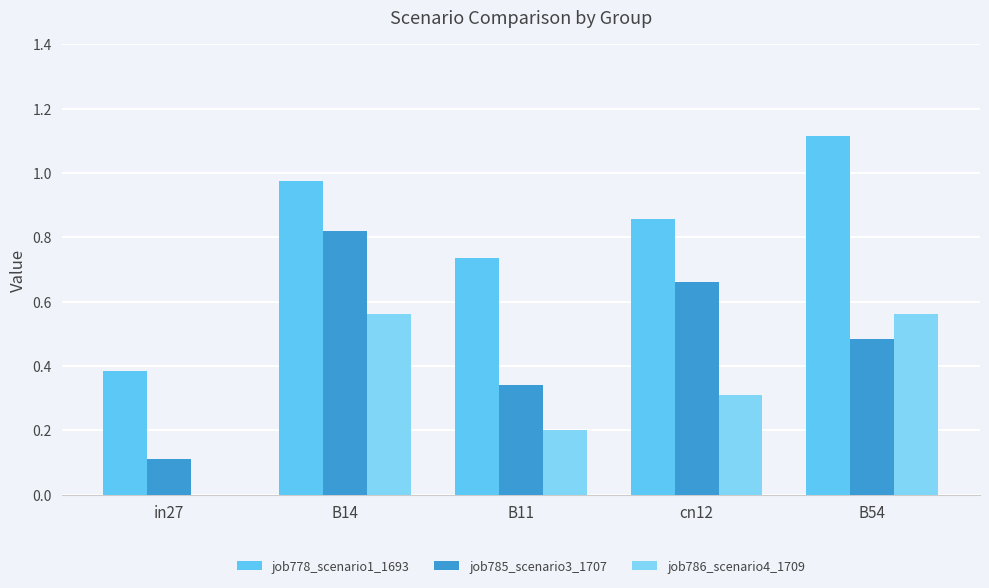

Rank the categories by job785_scenario3_1707 value from lowest to highest.

in27, B11, B54, cn12, B14